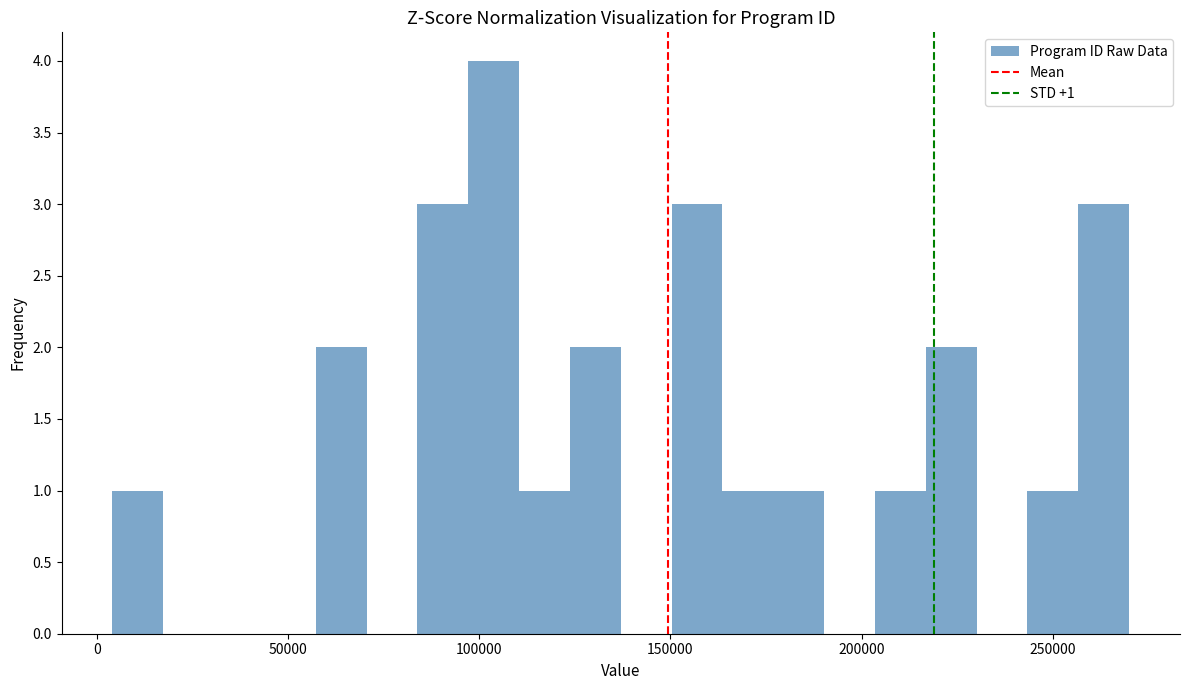

Around what value on the x-axis is the tallest bar? Give the approximate position of its centre, as read against the axis.

105000